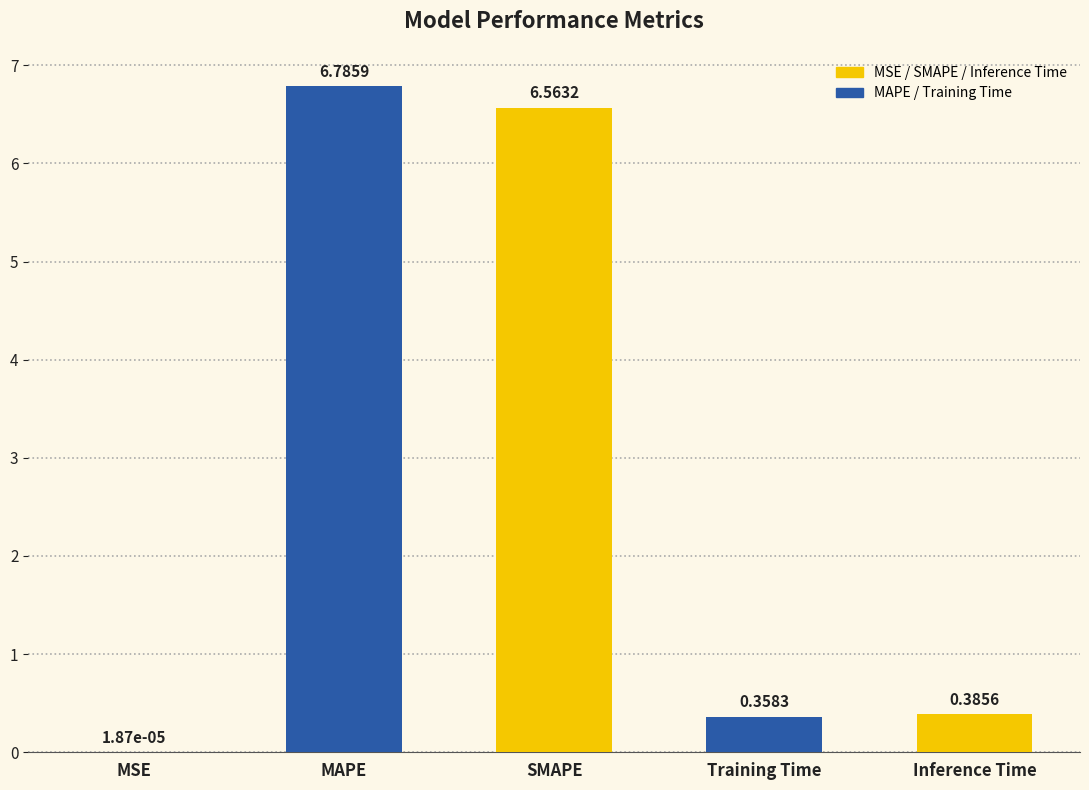

How many data points does each series have?

5